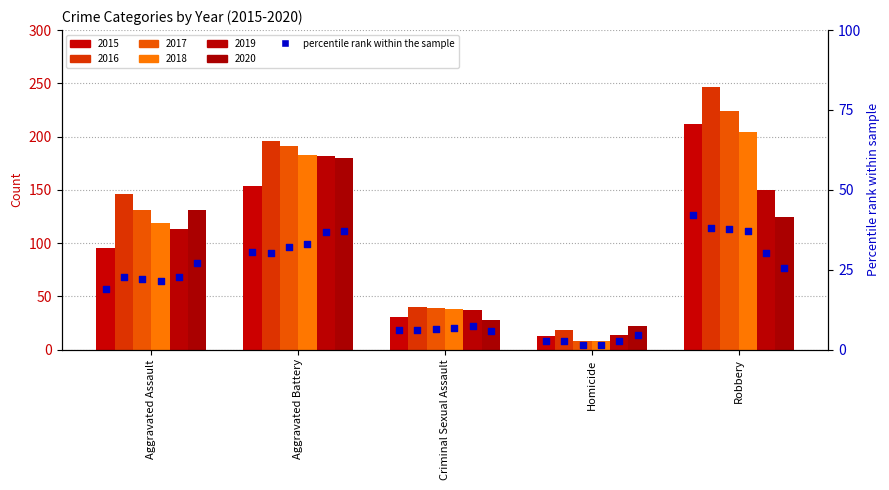

Which series reaches the minimum Y coordinate?

2017